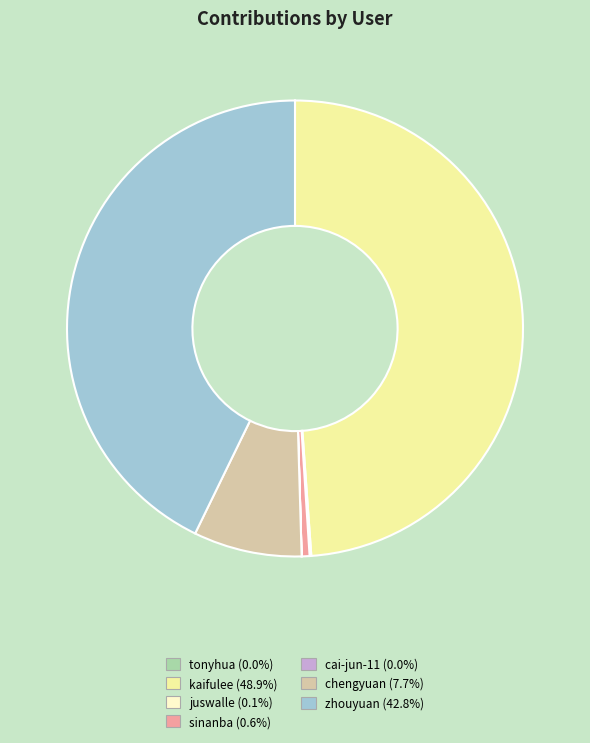

Which slice is the largest?

kaifulee